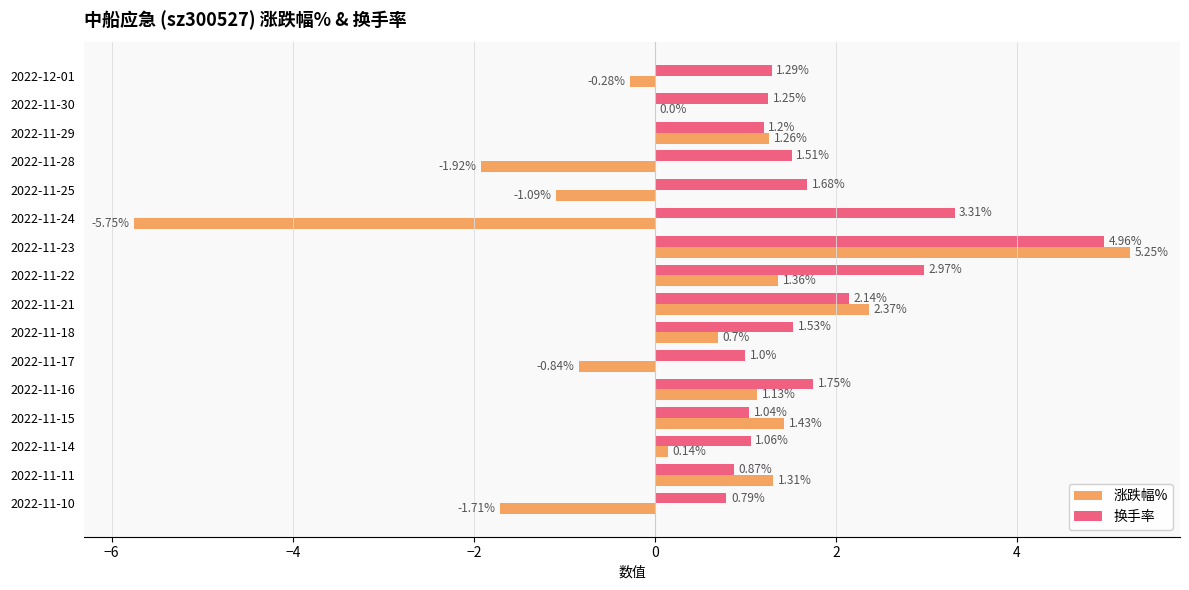

Count the number of data series in this chart.

2